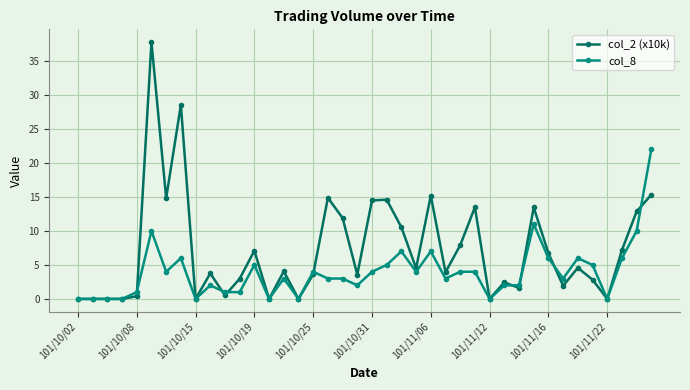

What is the value of the col_2 (x10k) point at the 32nd from the left?

13.5